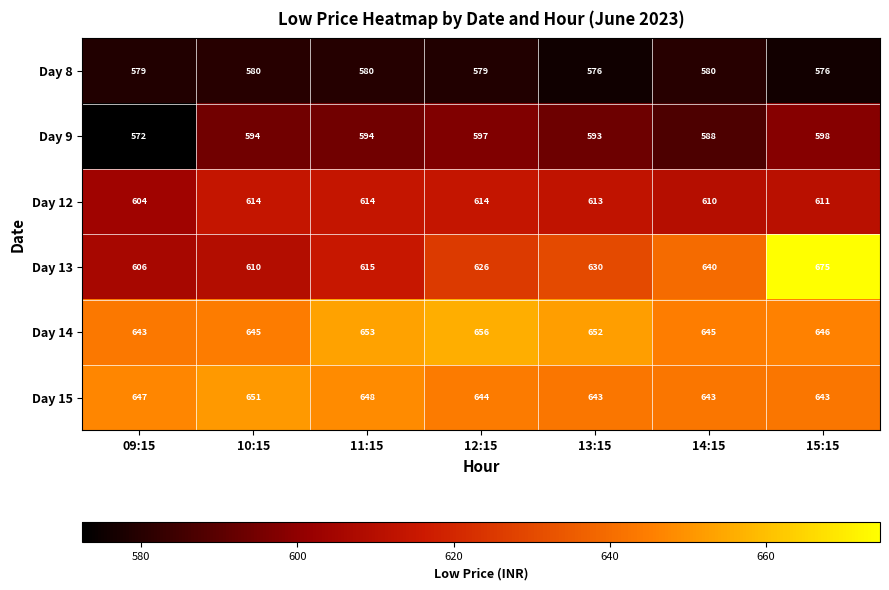

Where does the Day 14 series first go above 646?

11:15